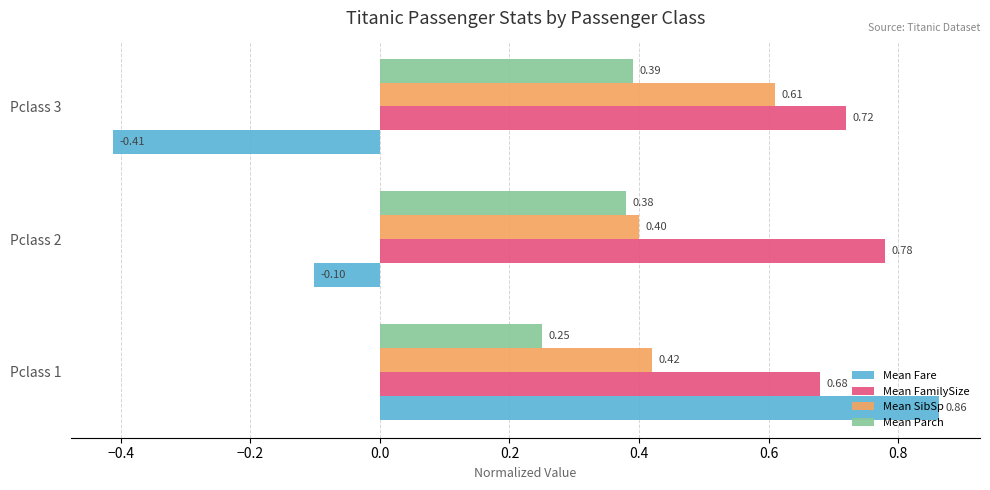

At which category is the sum across all series the highest?

Pclass 1